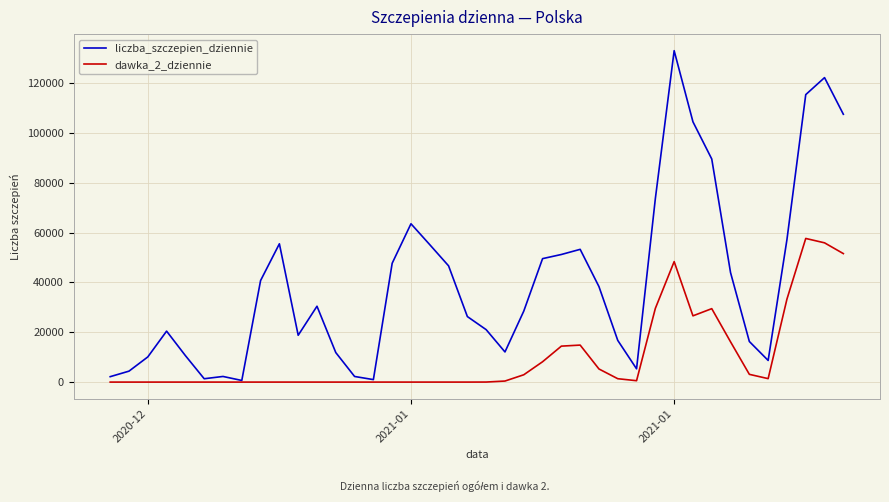

What is the highest value of the liczba_szczepien_dziennie series?

133032